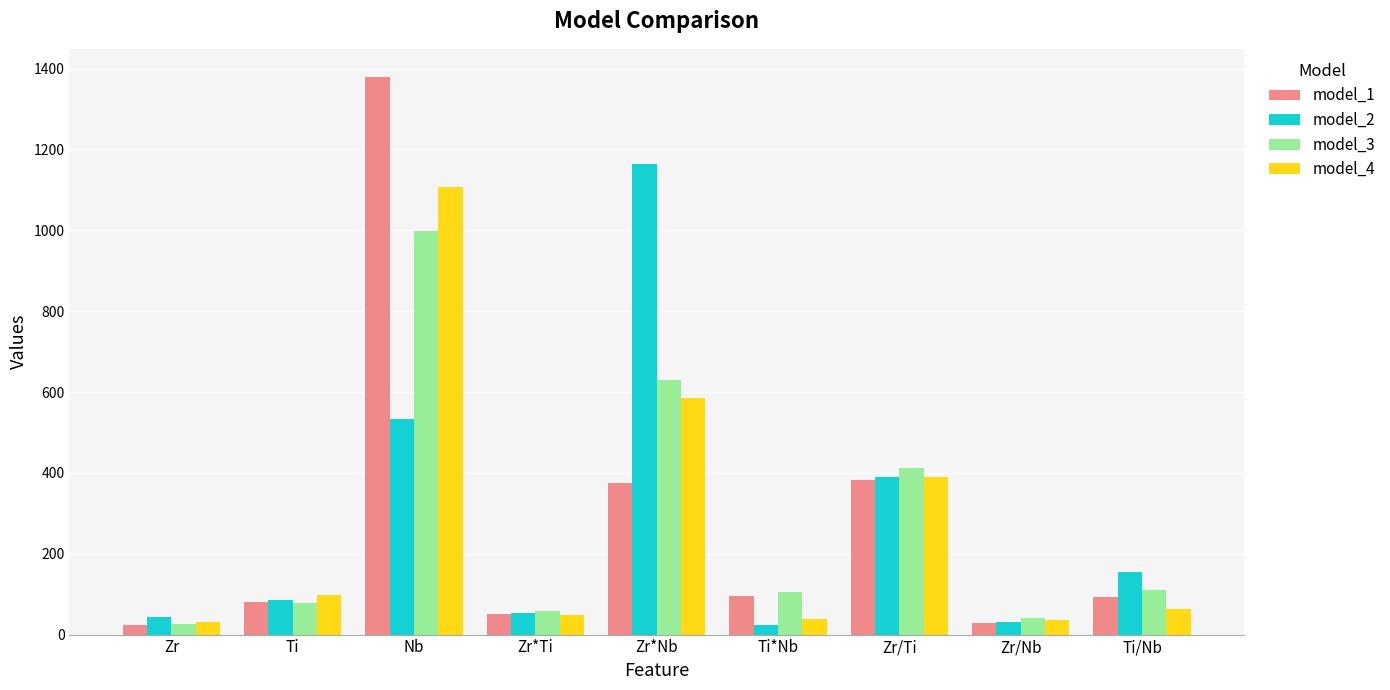

Which category has the highest value in the model_4 series?

Nb